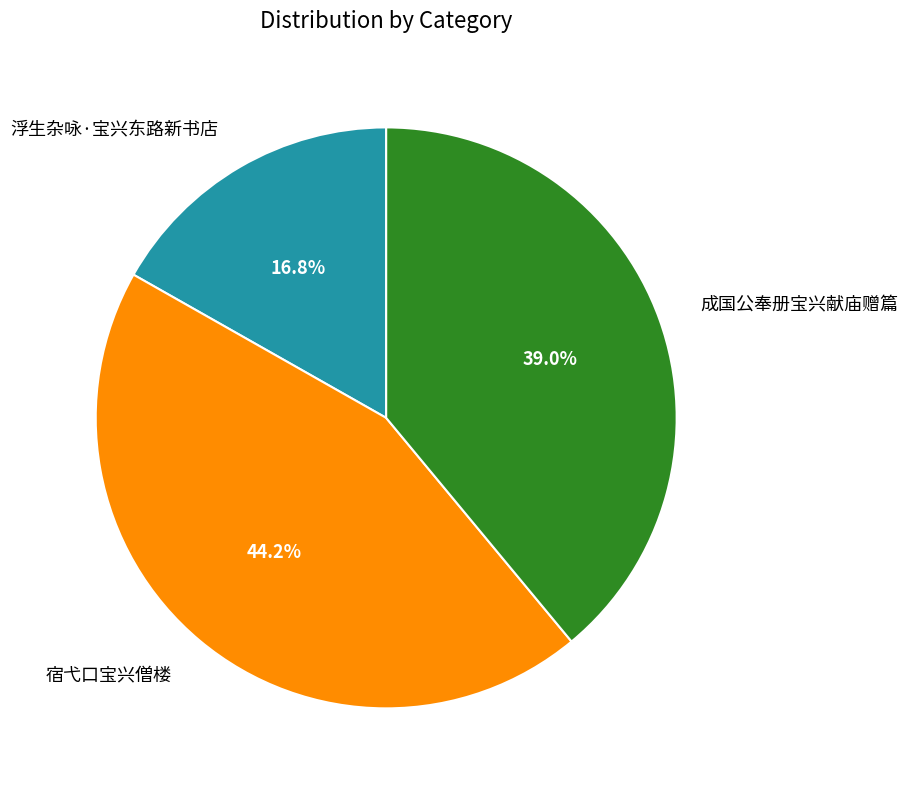

How many slices are in this pie chart?

3